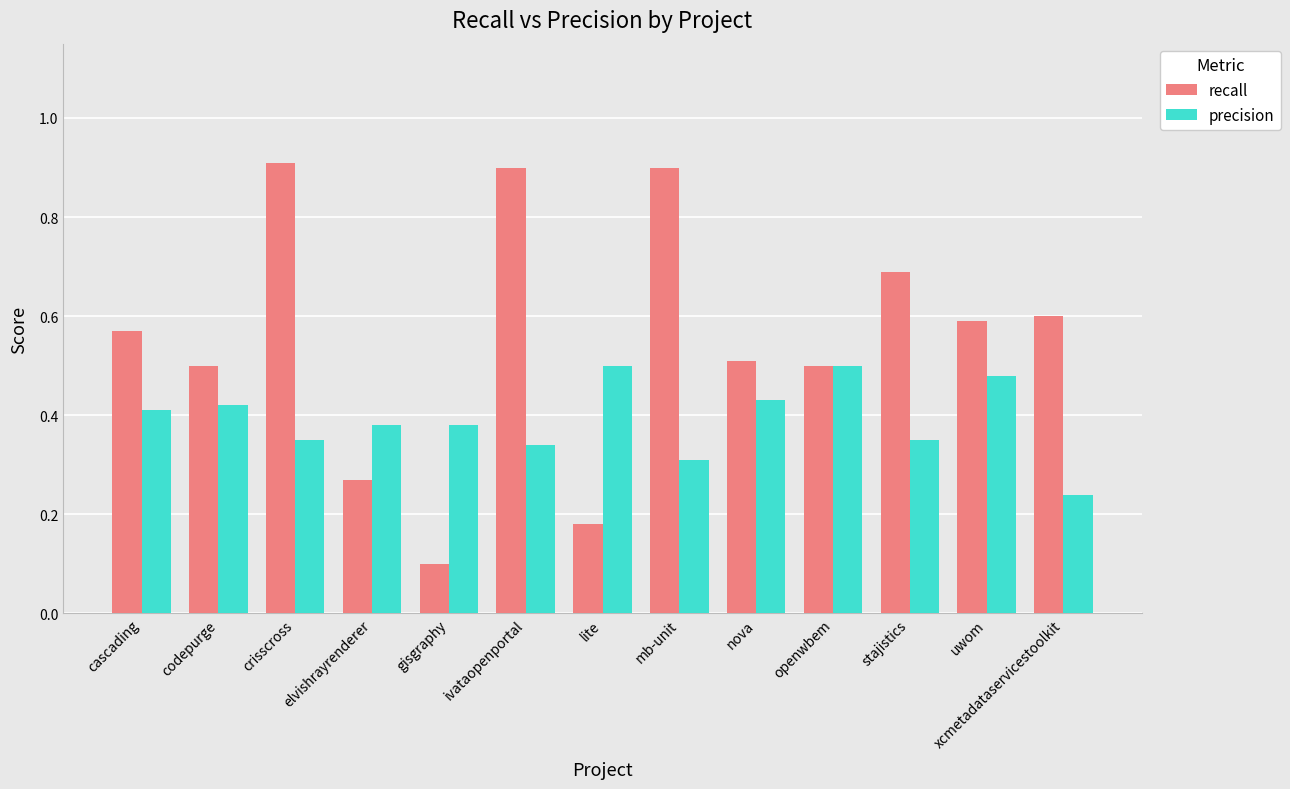

What is the difference between the maximum and second lowest values in the recall series?

0.7